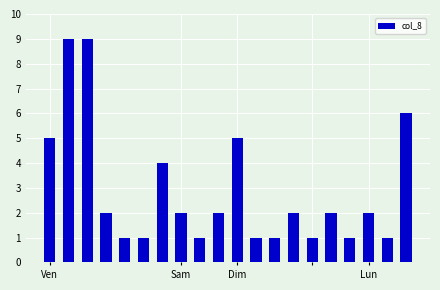

What is the sum of all values?

58